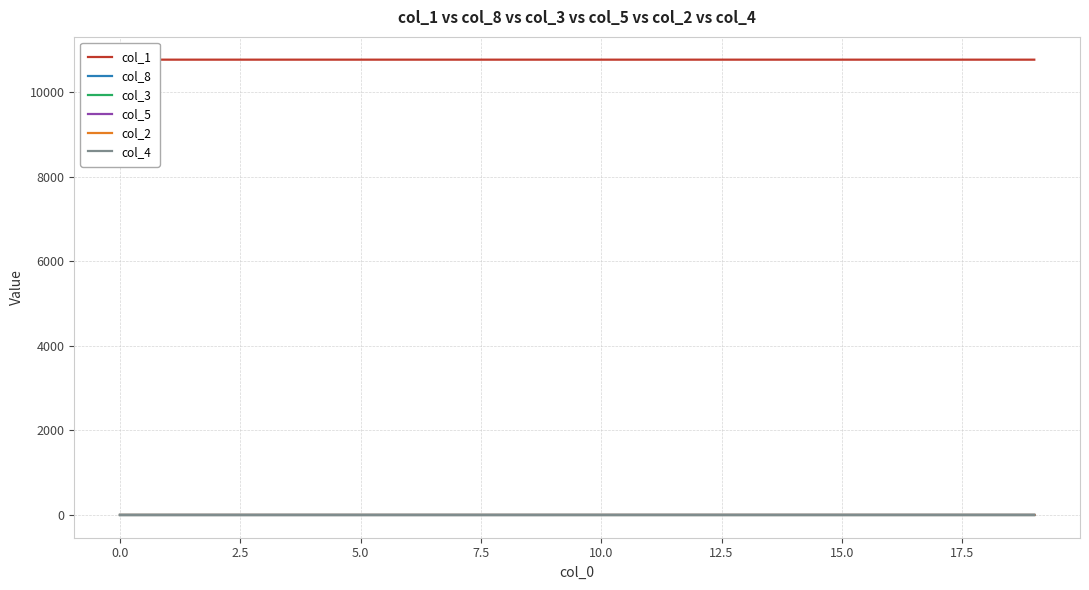

Which series has the largest total across all categories?

col_1